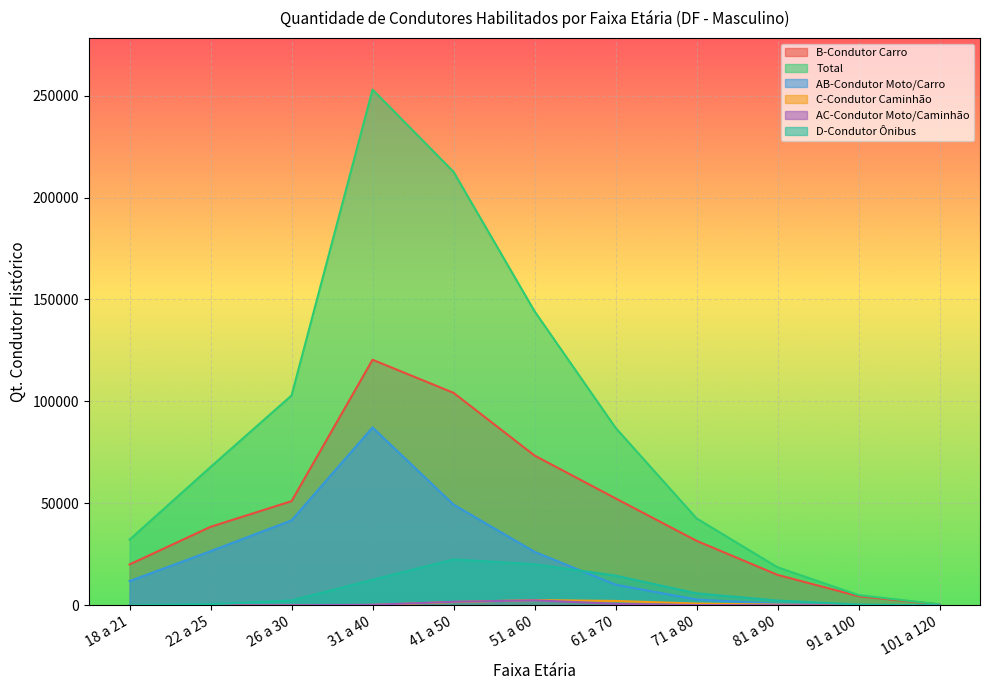

What is the label of the 7th point from the left?

61 a 70